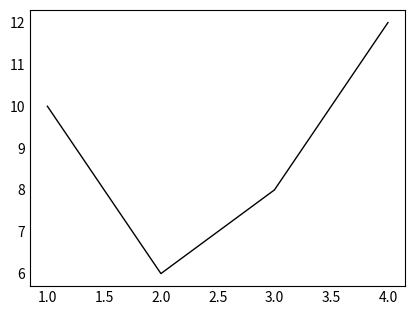

Where is the first local minimum?

2.0